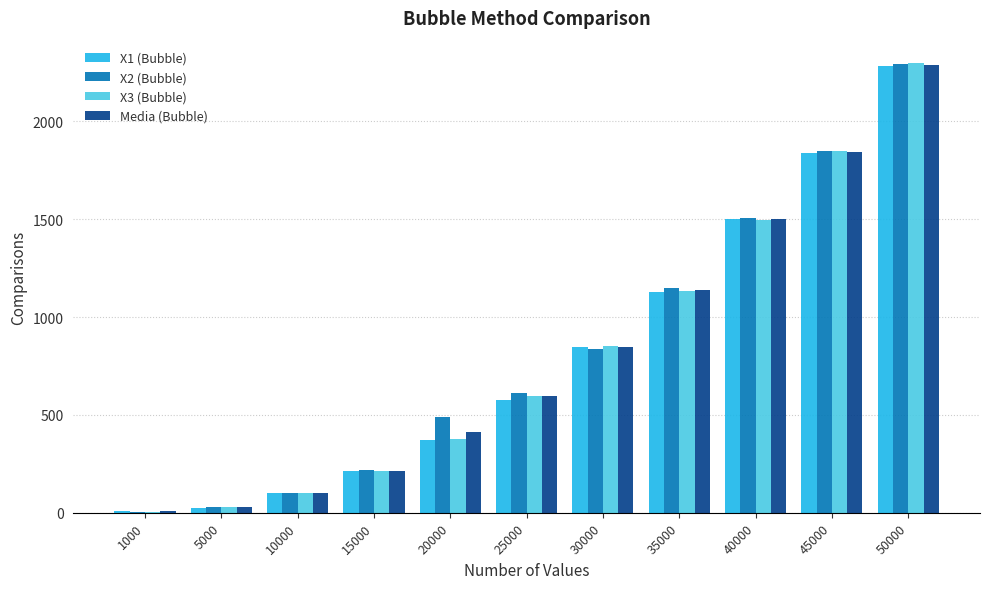

Reading right to left, what are all the values shown in this chart?

X1 (Bubble): 2280.0	1839.0	1500.0	1129.0	847.0	577.0	372.0	214.0	103.0	25.0	11.0
X2 (Bubble): 2293.0	1850.0	1507.0	1146.0	839.0	613.0	488.0	216.0	100.0	32.0	6.0
X3 (Bubble): 2297.0	1846.0	1495.0	1132.0	850.0	597.0	375.0	215.0	99.0	29.0	6.0
Media (Bubble): 2290.0	1845.0	1500.7	1135.7	845.3	595.7	411.7	215.0	100.7	28.7	7.7